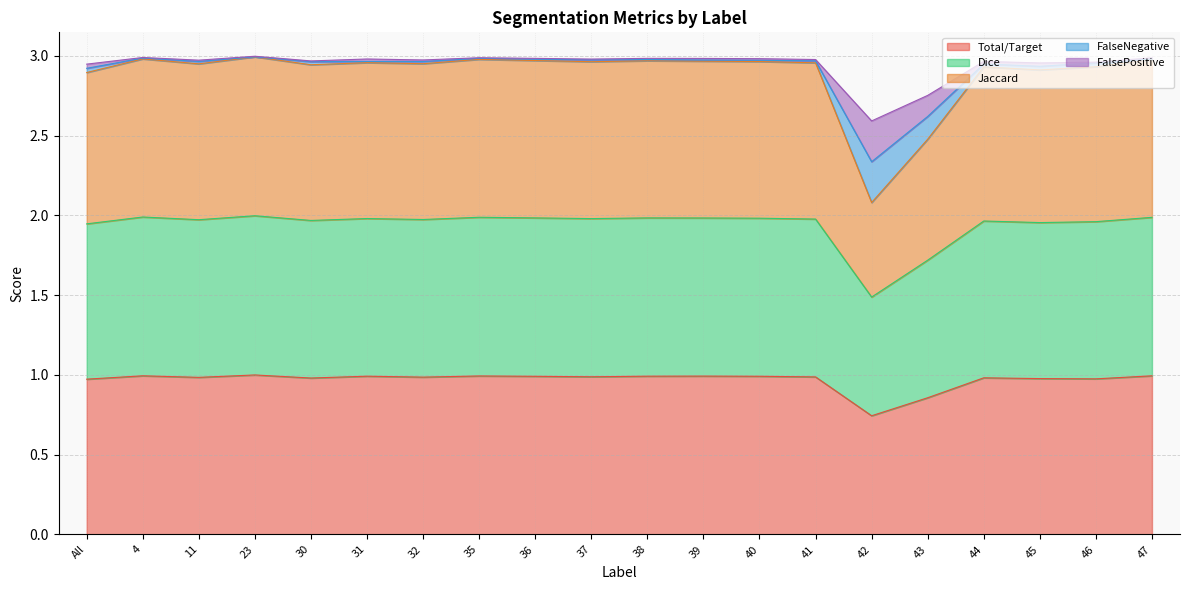

At which category does the chart reach its minimum across all series?

42